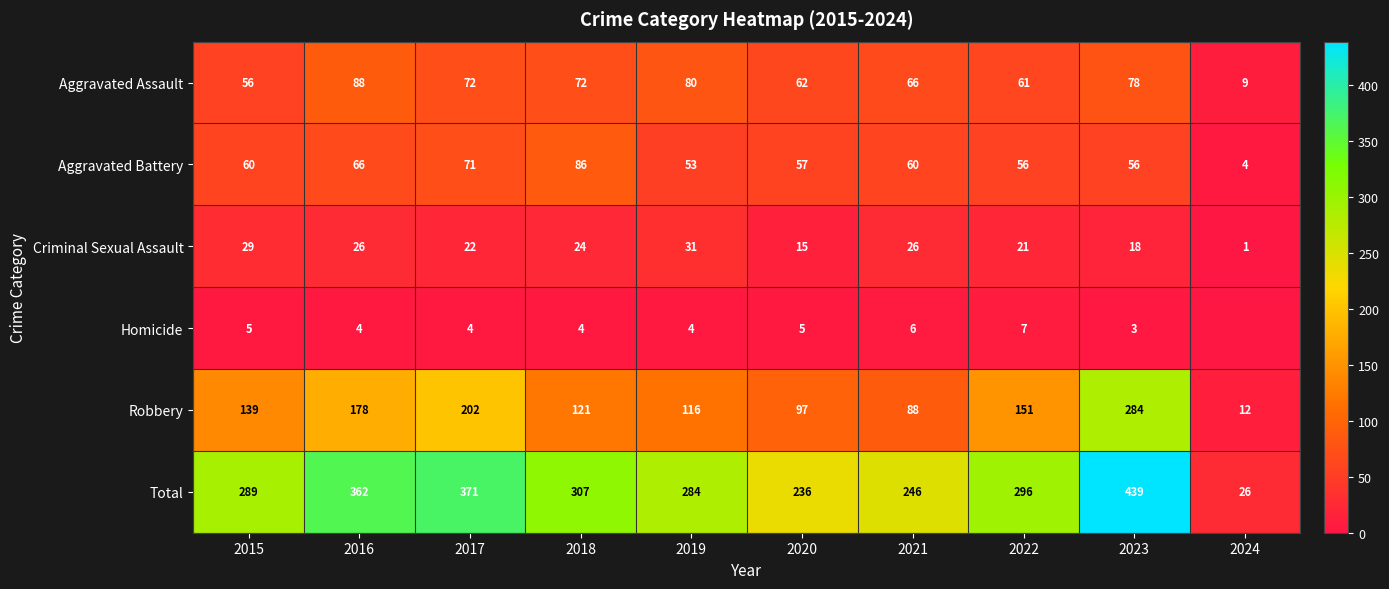

What is the difference between the maximum and minimum values in the Robbery series?

272